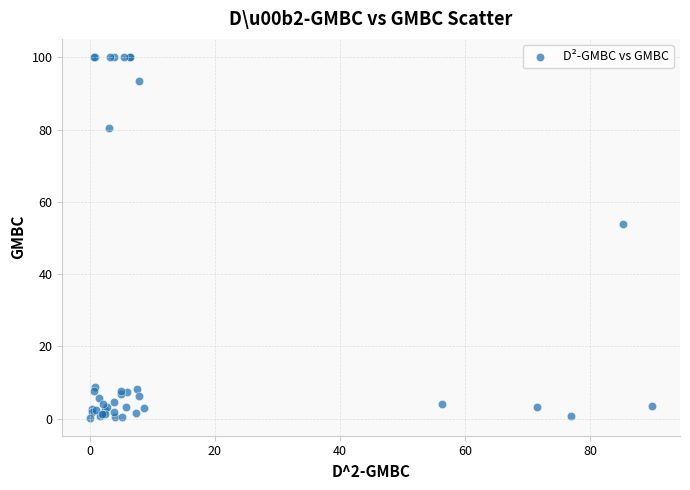

What Y value in the scatter plot is closest to 50?

53.9